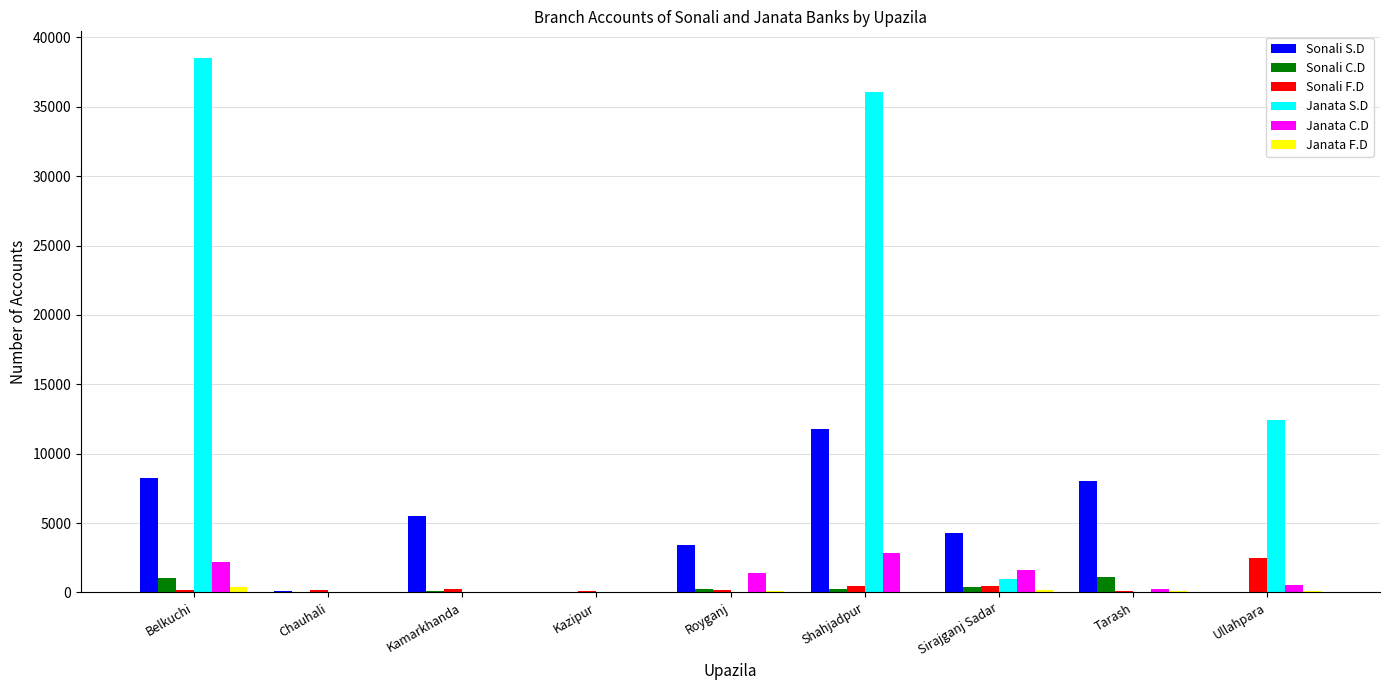

What is the sum of all Sonali S.D values?

41339